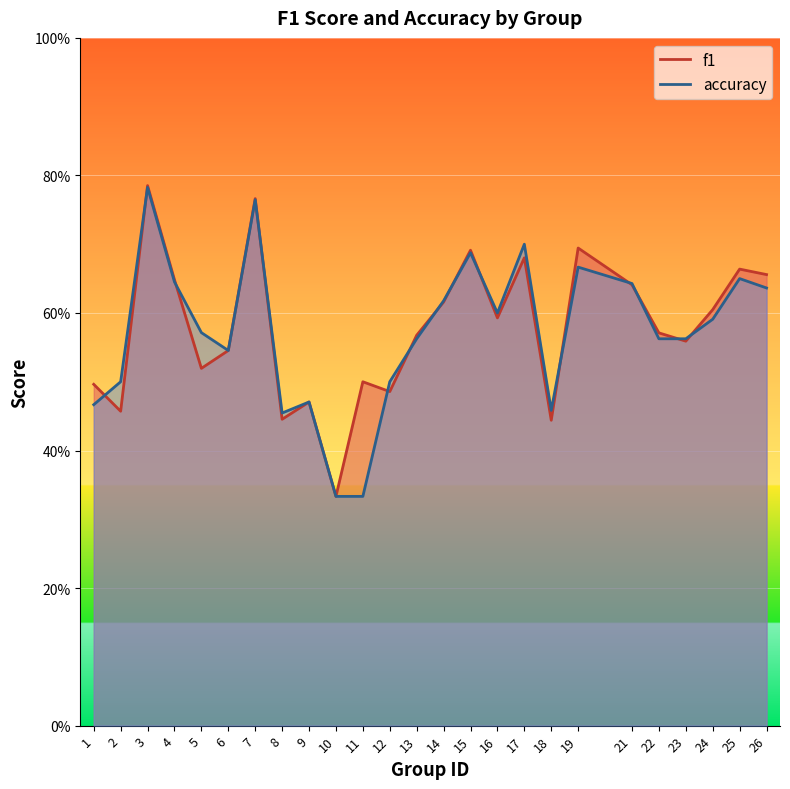

At which category does f1 reach its first local valley?

2